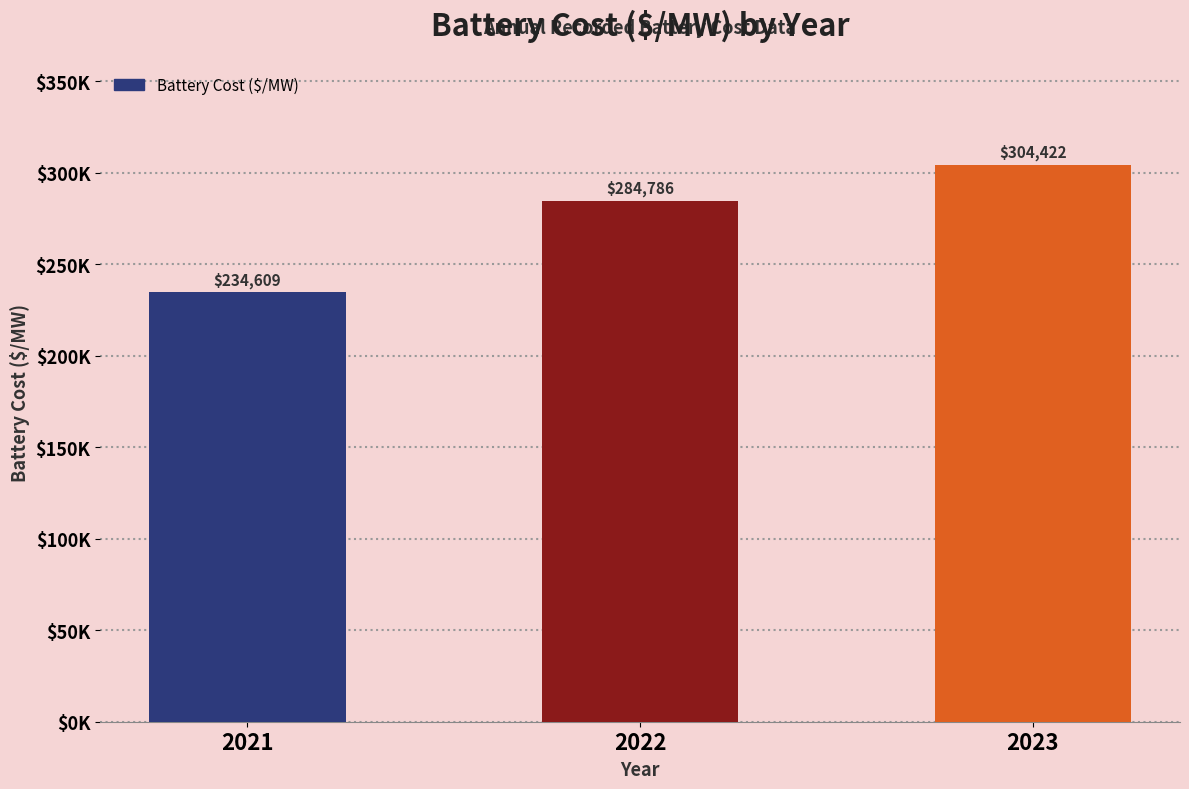

What is the sum of all values?

823816.5